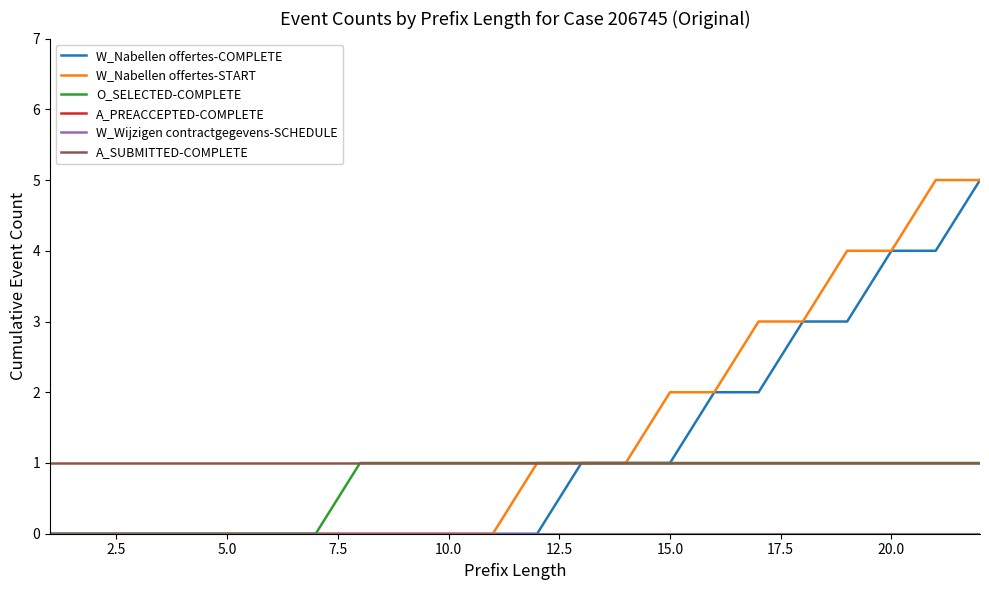

Does the chart have visible grid lines?

No